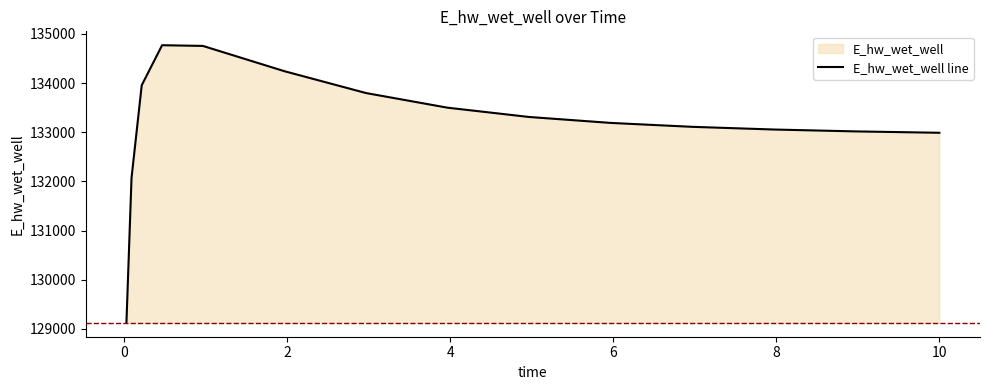

What is the average value?

133193.0